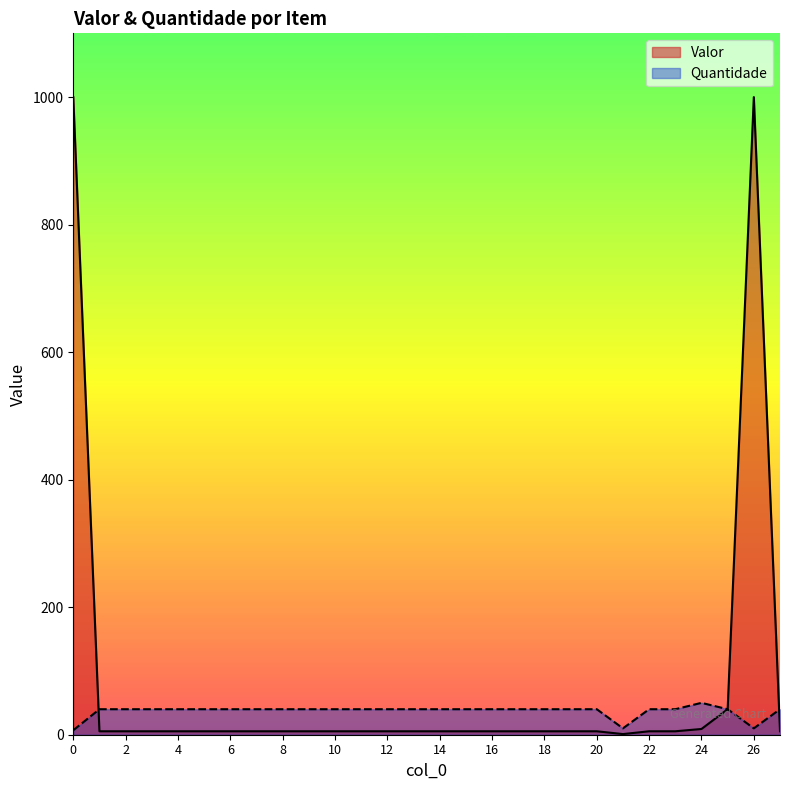

What is the maximum value shown in the chart?

1000.0